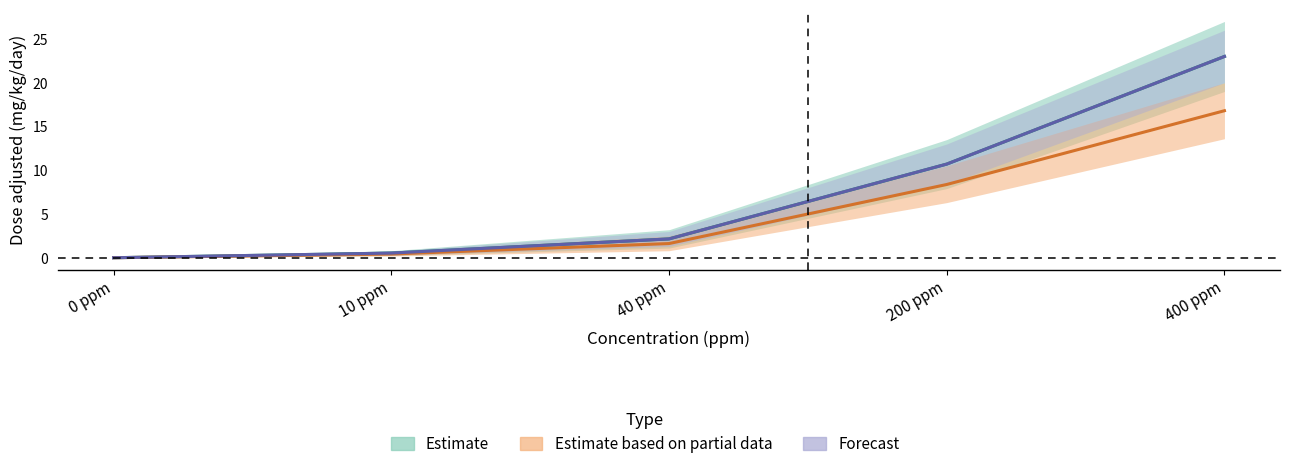

What is the maximum value for F0_Female_interim1_dose_adjusted?

23.0